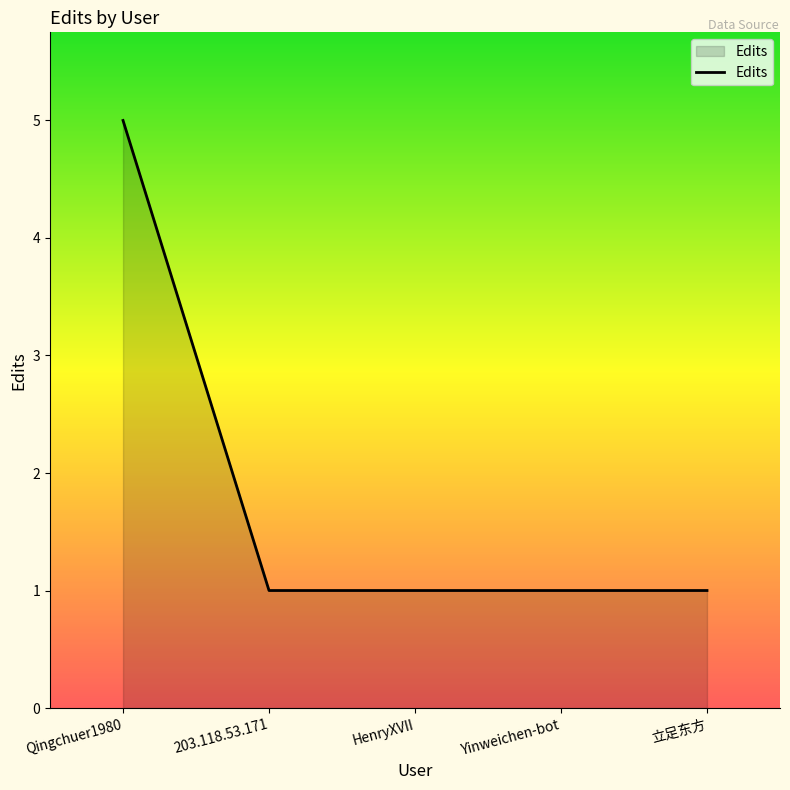

The chart shows a value of 0 at Yinweichen-bot. True or false?

False